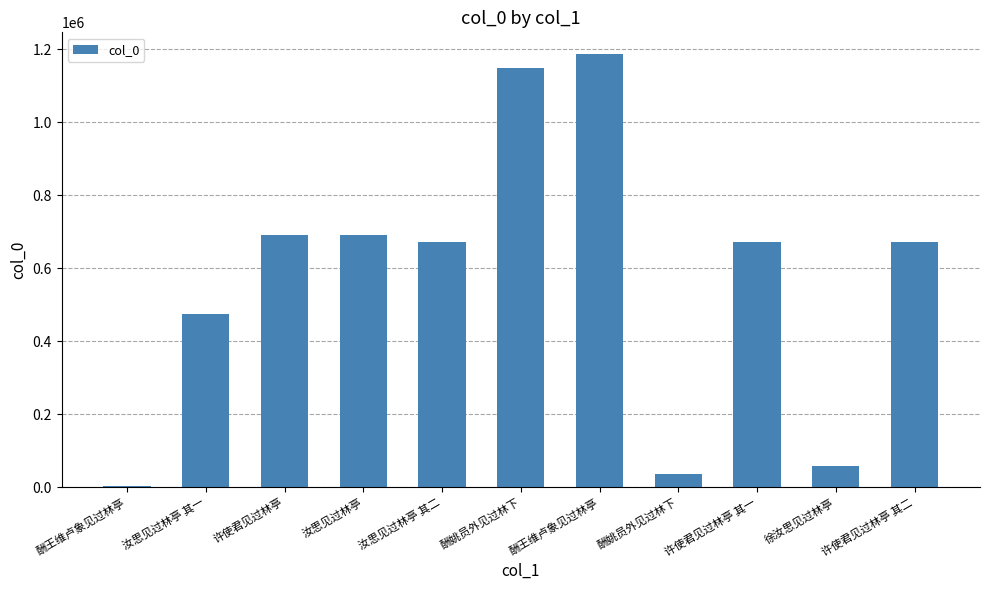

What is the difference between the second highest and second lowest values?

1113918